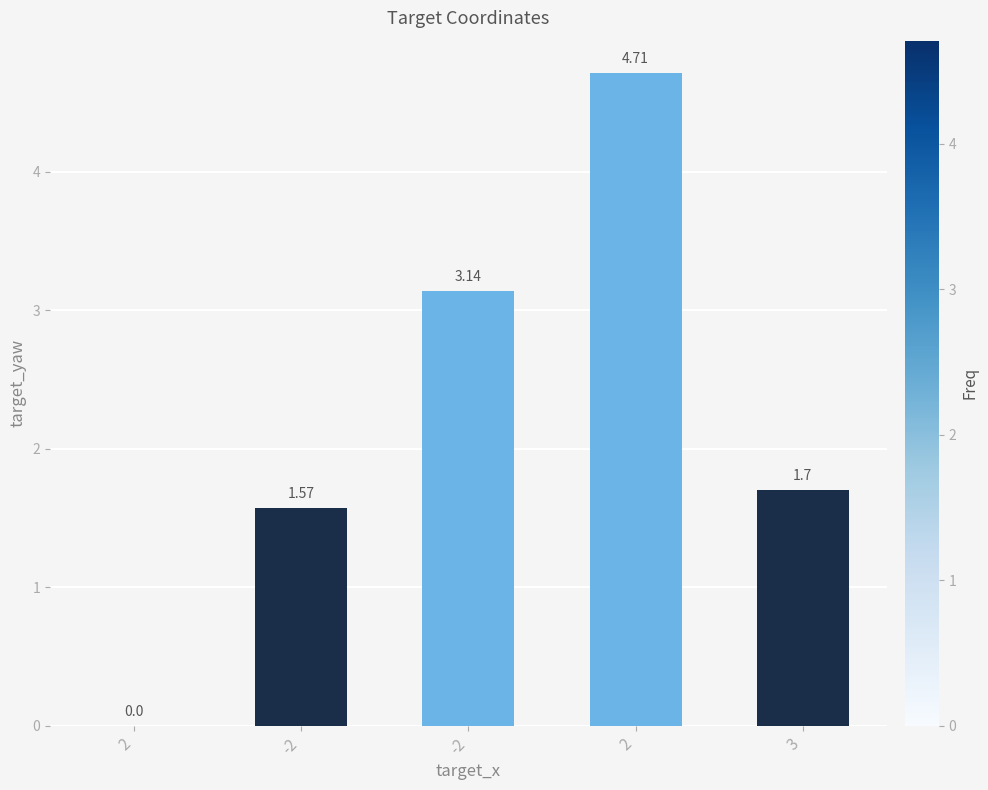

What is the value of the 5th bar from the left?

1.7